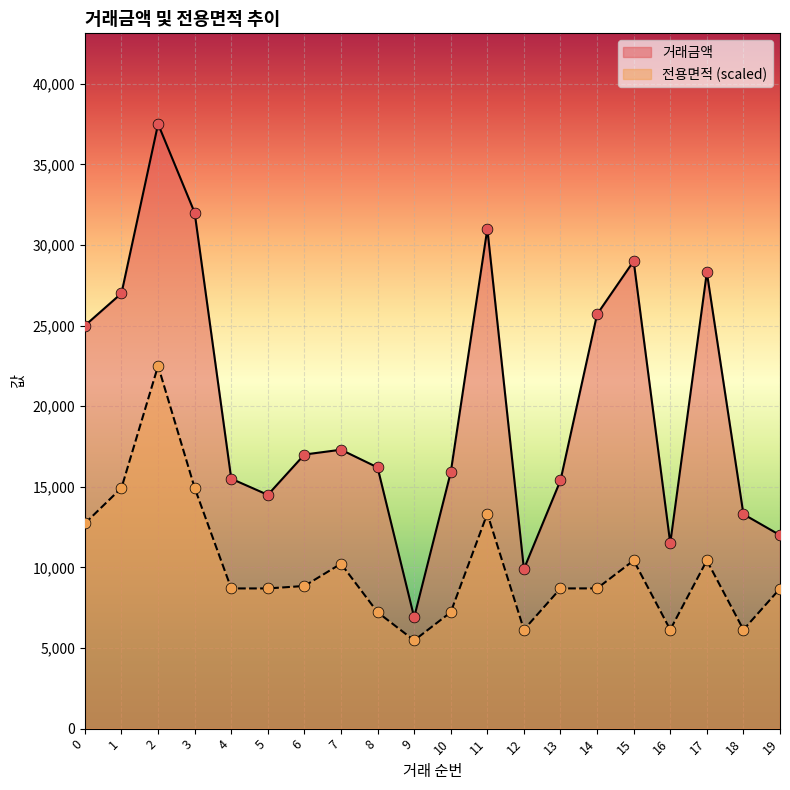

At which category is the sum across all series the highest?

2